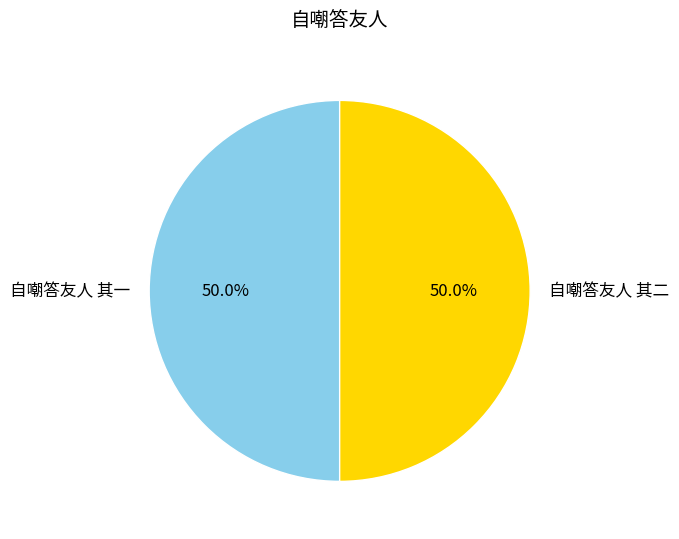

Combined, do 自嘲答友人 其二 and 自嘲答友人 其一 account for over 50%?

Yes